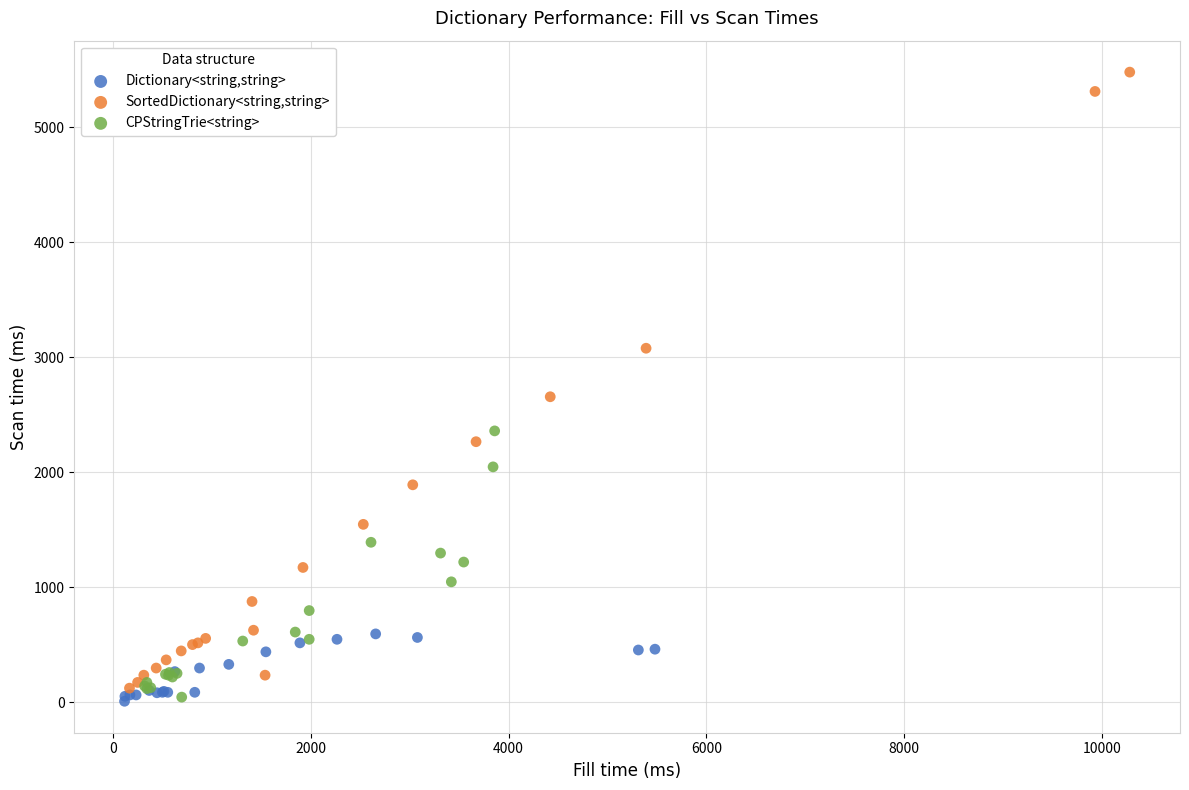

Which series has the widest spread of Y values?

SortedDictionary<string,string>